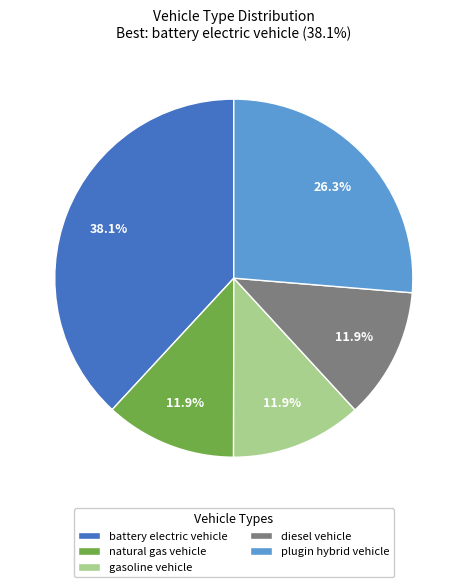

Combined, do natural gas vehicle and plugin hybrid vehicle account for over 50%?

No